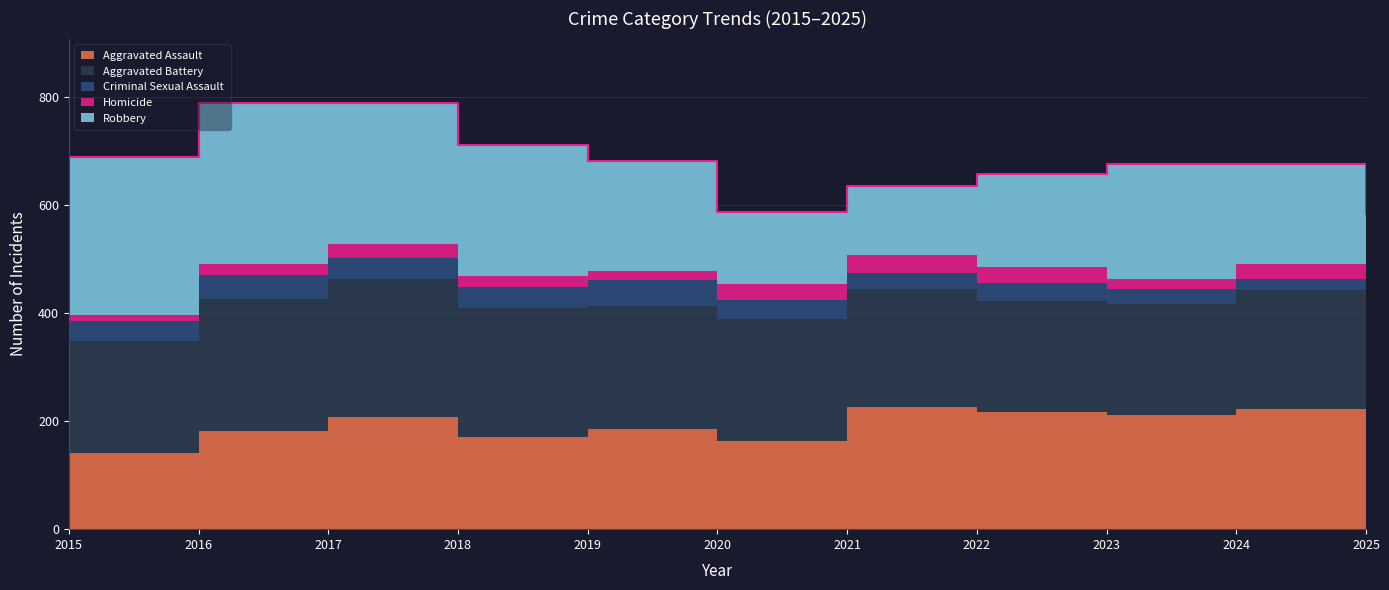

Reading left to right, transcribe all the data shown in this chart.

Aggravated Assault: 2015=141	2016=181	2017=207	2018=170	2019=186	2020=164	2021=226	2022=217	2023=211	2024=223	2025=200
Aggravated Battery: 2015=207	2016=246	2017=257	2018=239	2019=228	2020=225	2021=218	2022=205	2023=206	2024=219	2025=189
Criminal Sexual Assault: 2015=38	2016=44	2017=38	2018=40	2019=48	2020=36	2021=30	2022=33	2023=27	2024=22	2025=41
Homicide: 2015=10	2016=20	2017=27	2018=20	2019=17	2020=29	2021=33	2022=30	2023=20	2024=27	2025=14
Robbery: 2015=294	2016=299	2017=260	2018=243	2019=203	2020=134	2021=129	2022=172	2023=213	2024=185	2025=139